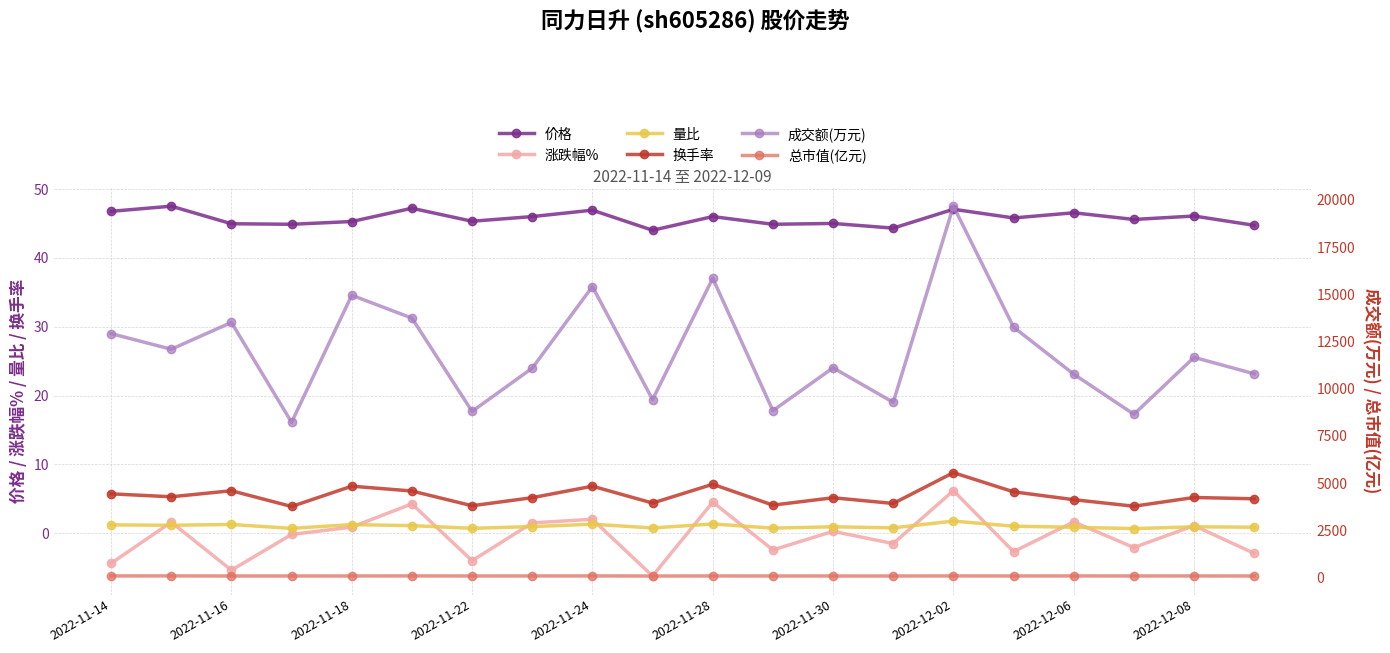

True or false: 量比 has more than 2 interior local peaks.

True